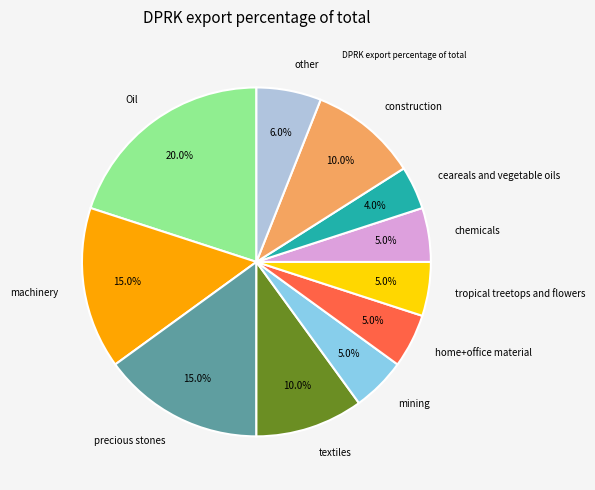

To the nearest percent, what is the combined percentage of ceareals and vegetable oils and Oil?

24%